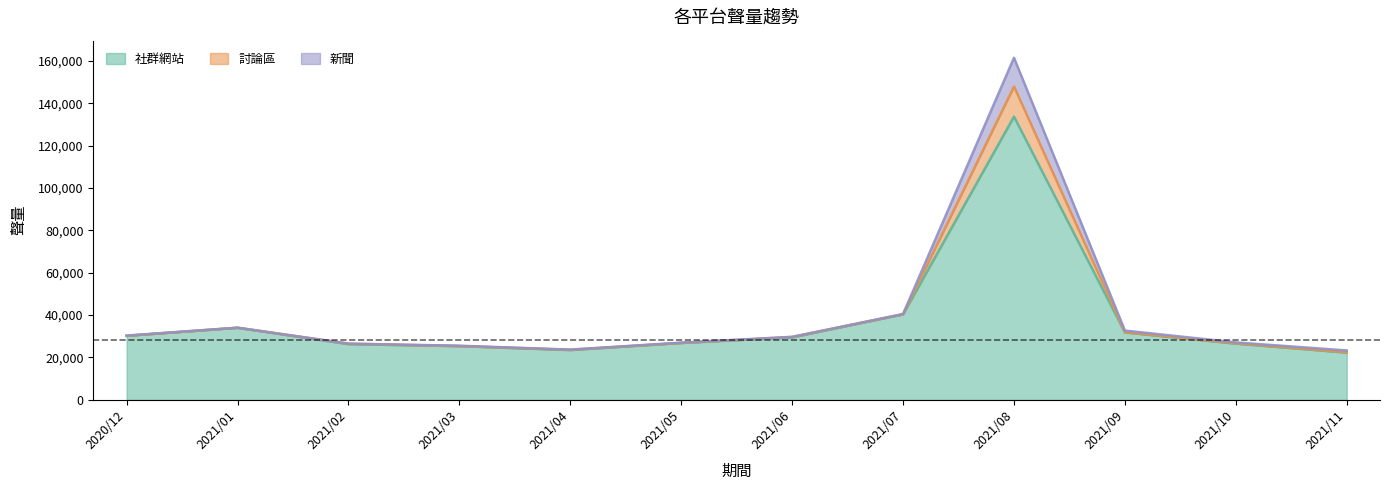

How many data points does each series have?

12